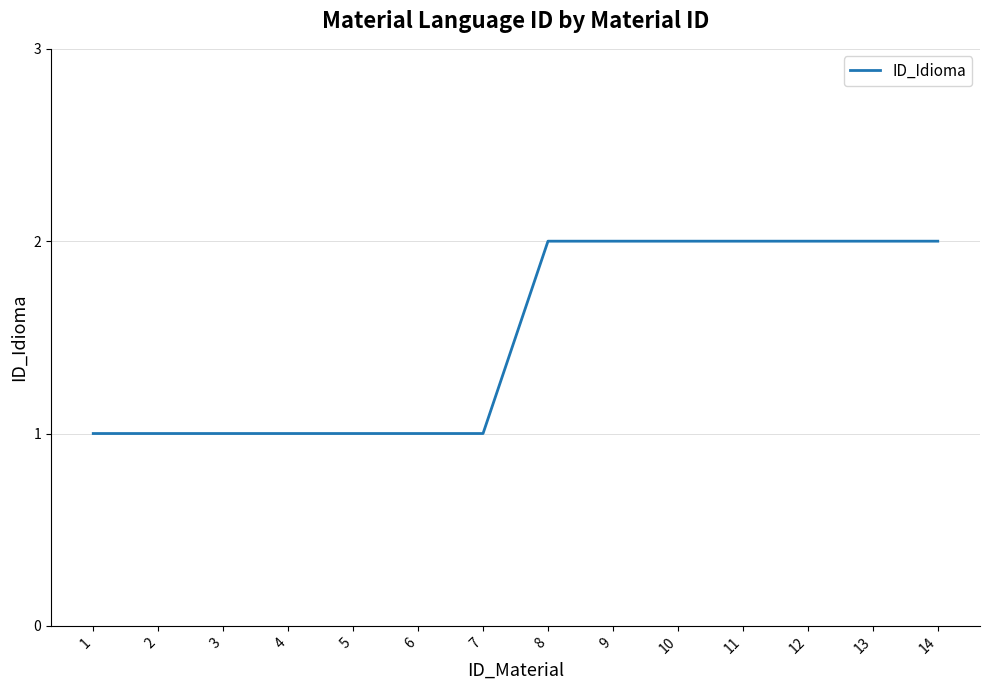

The value at 12 is 2. True or false?

True